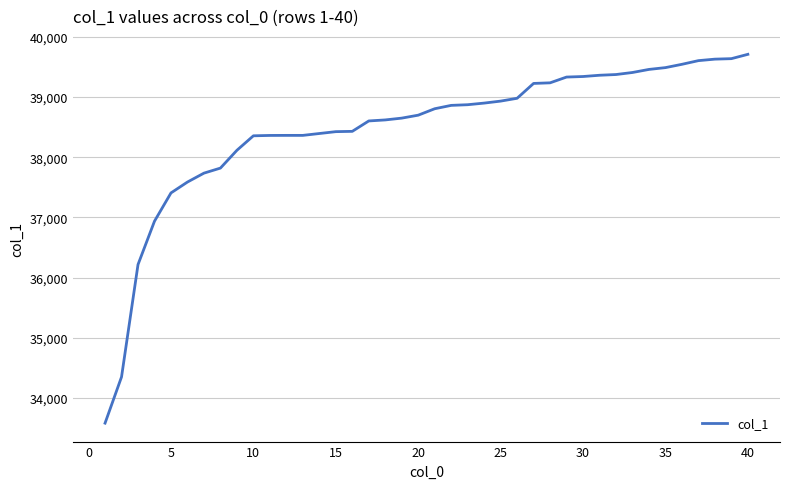

What is the maximum value shown in the chart?

39712